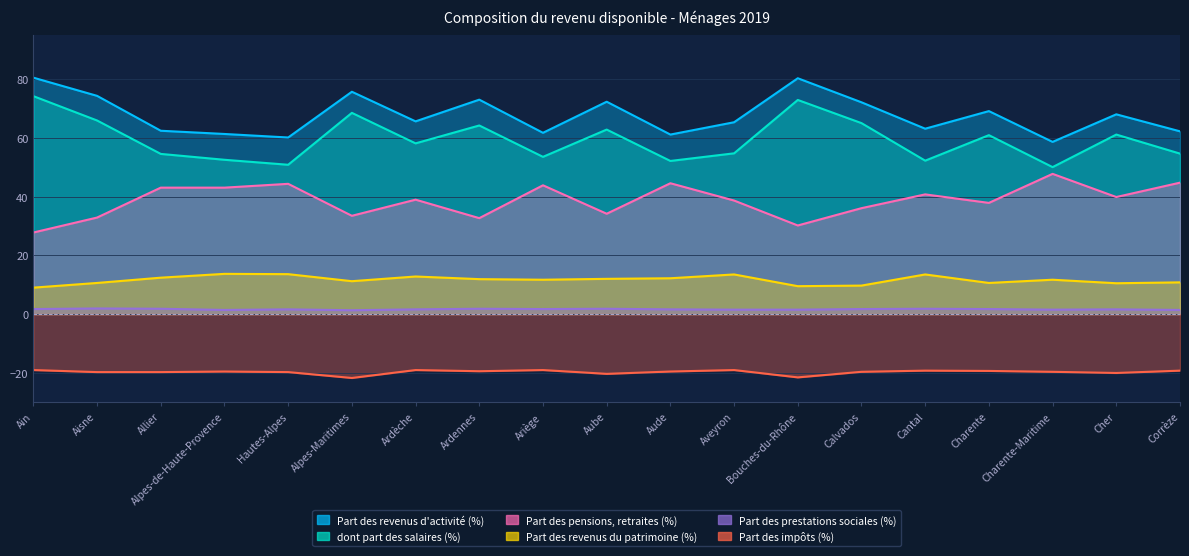

True or false: Part des pensions, retraites (%) and Part des prestations sociales (%) intersect in this chart.

False